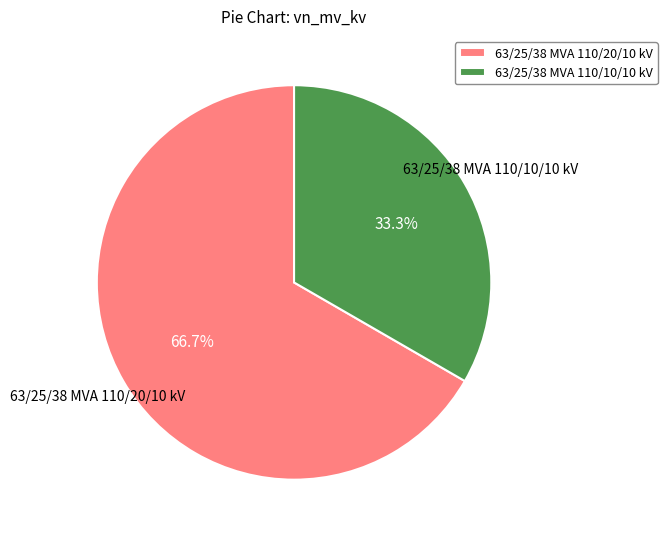

True or false: 63/25/38 MVA 110/10/10 kV accounts for 33% of the total.

True